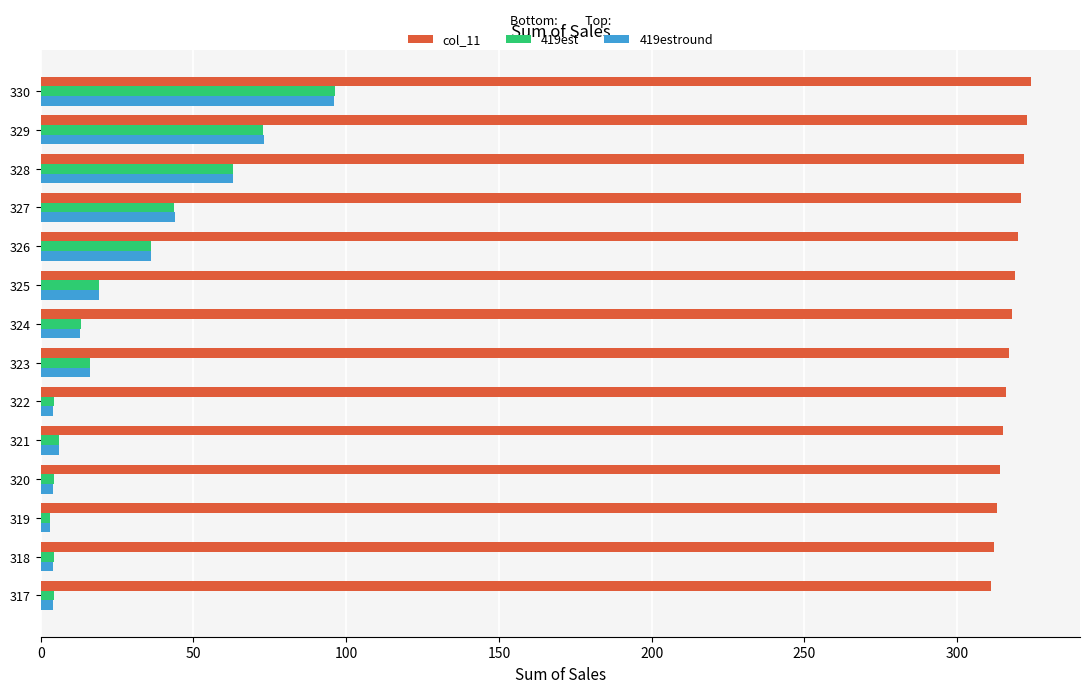

What is the maximum value shown in the chart?

324.0